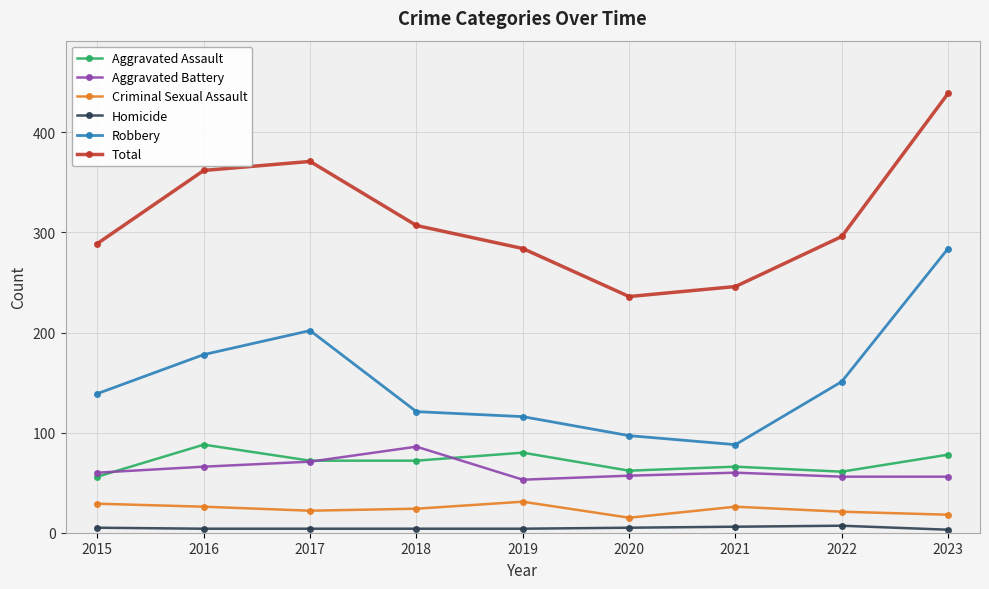

What is the average value of the Aggravated Assault series?

71